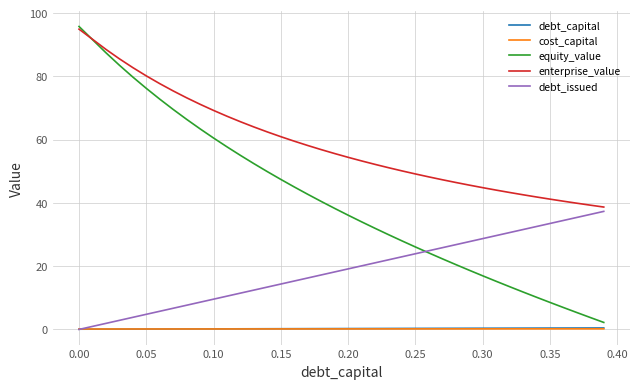

Which series has the largest total across all categories?

enterprise_value